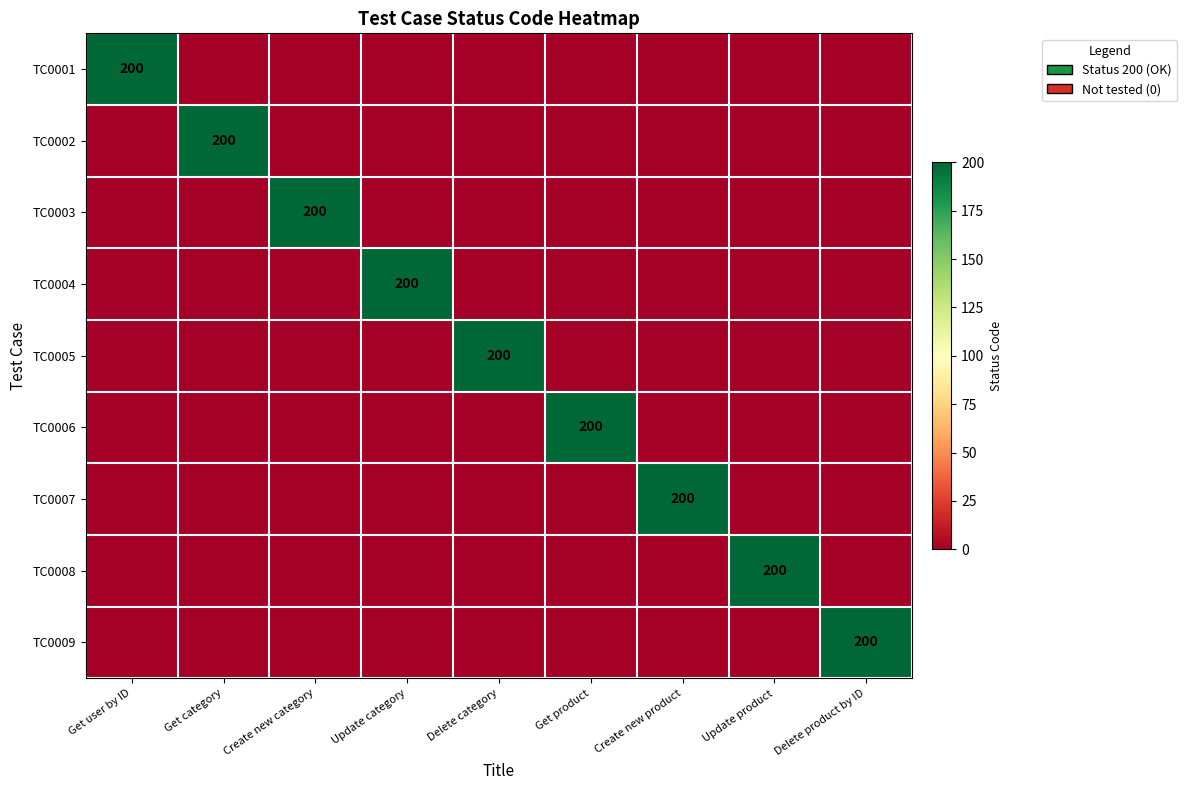

True or false: TC0006 has a value of 45 at Get product.

False